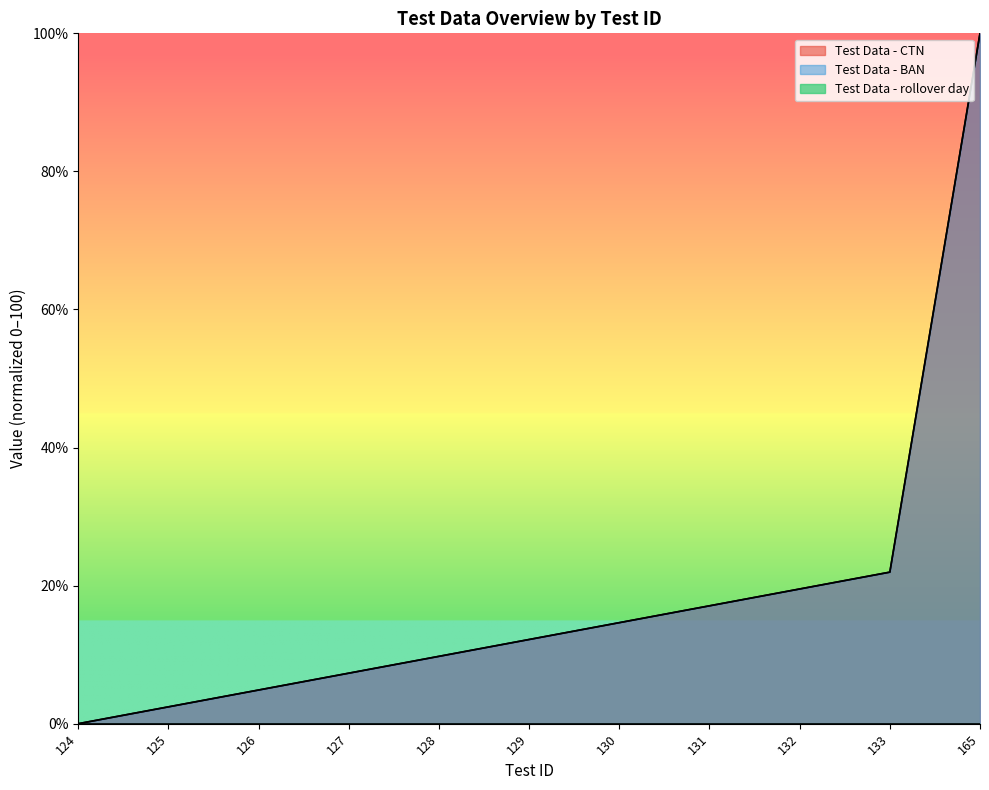

How many lines are shown in the chart?

3